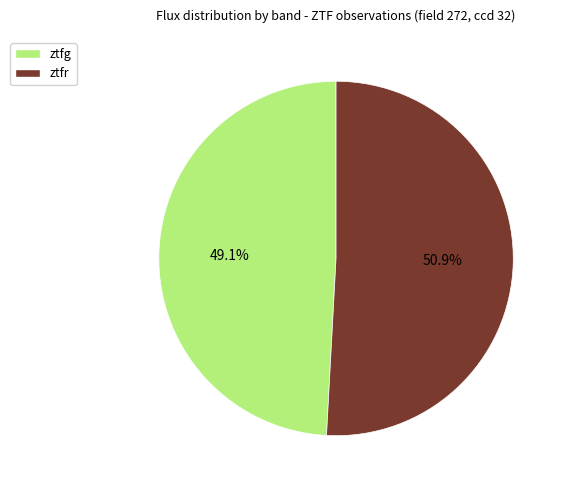

Which category accounts for the majority?

ztfr